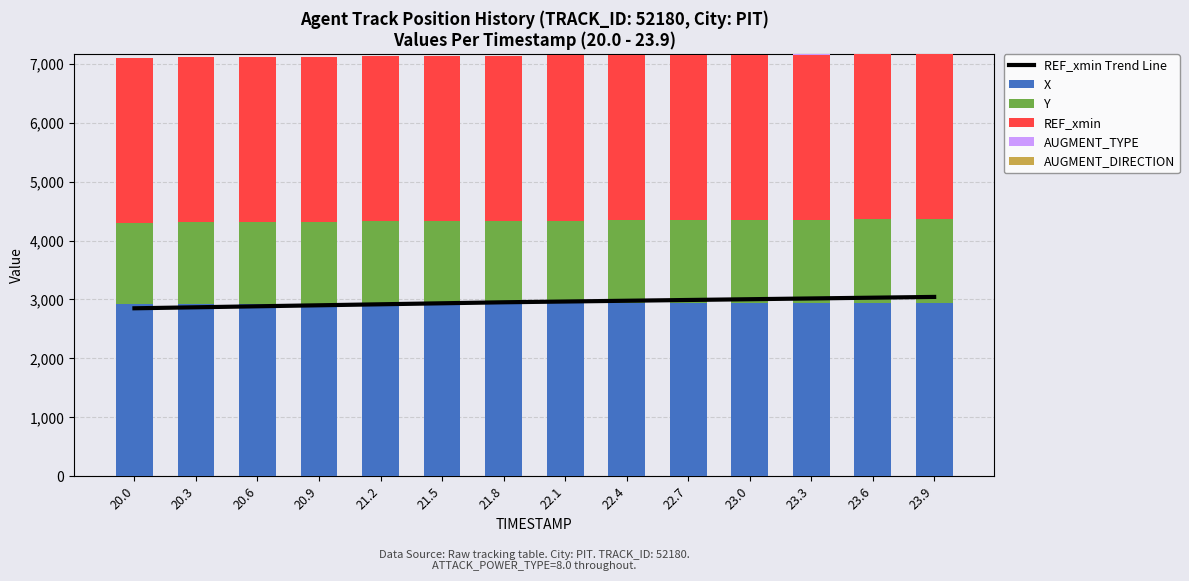

Is it true that REF_xmin Trend Line equals 3017.0 at 23.3?

True